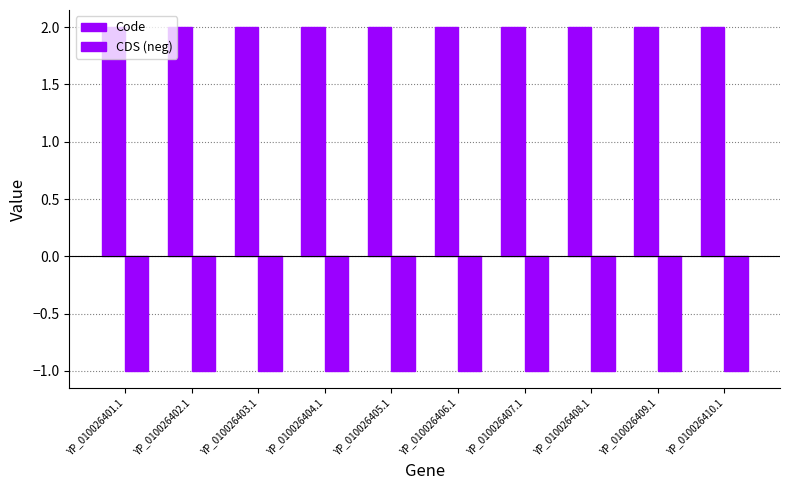

How many data points does each series have?

10